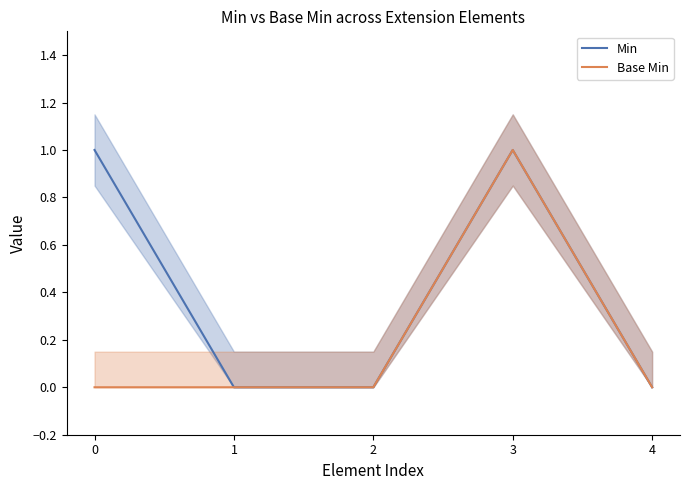

The Base Min series shows 0 at 0. True or false?

True